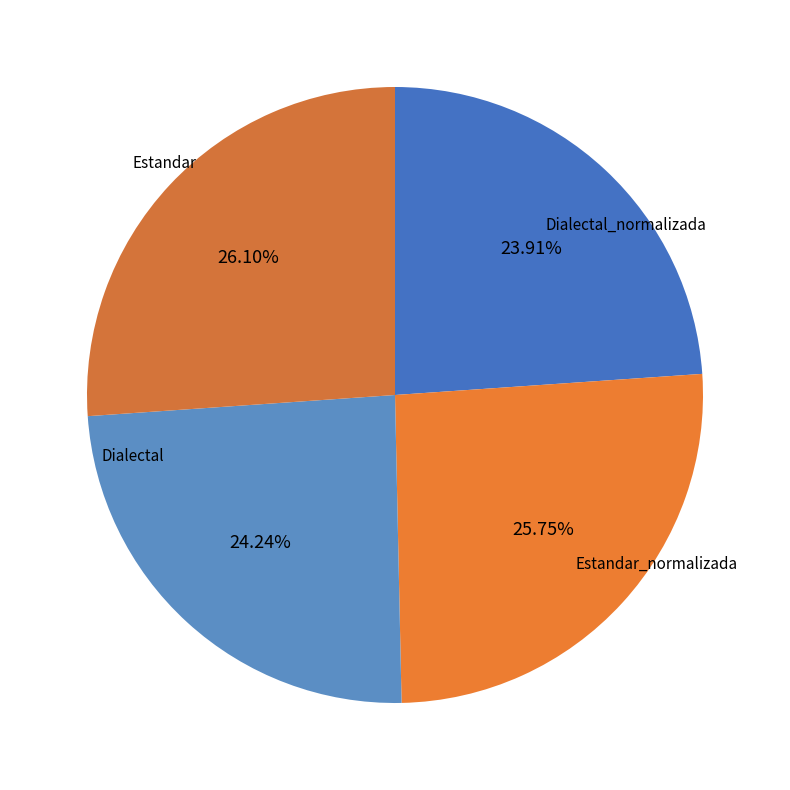

What percentage is the Dialectal_normalizada slice, to the nearest percent?

26%